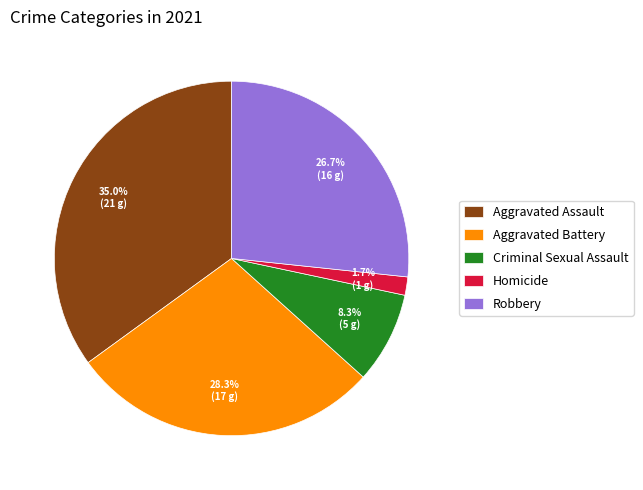

How much of the chart is everything except Criminal Sexual Assault?

91.7%